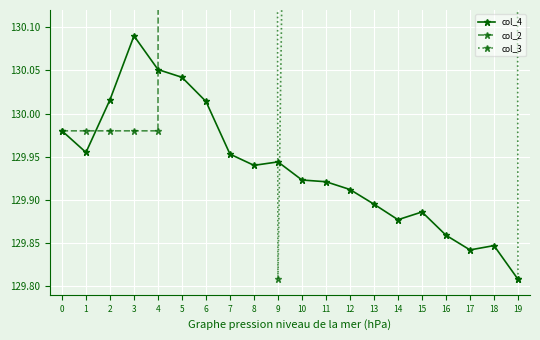

The value of col_4 at 10 is 188.8. True or false?

False